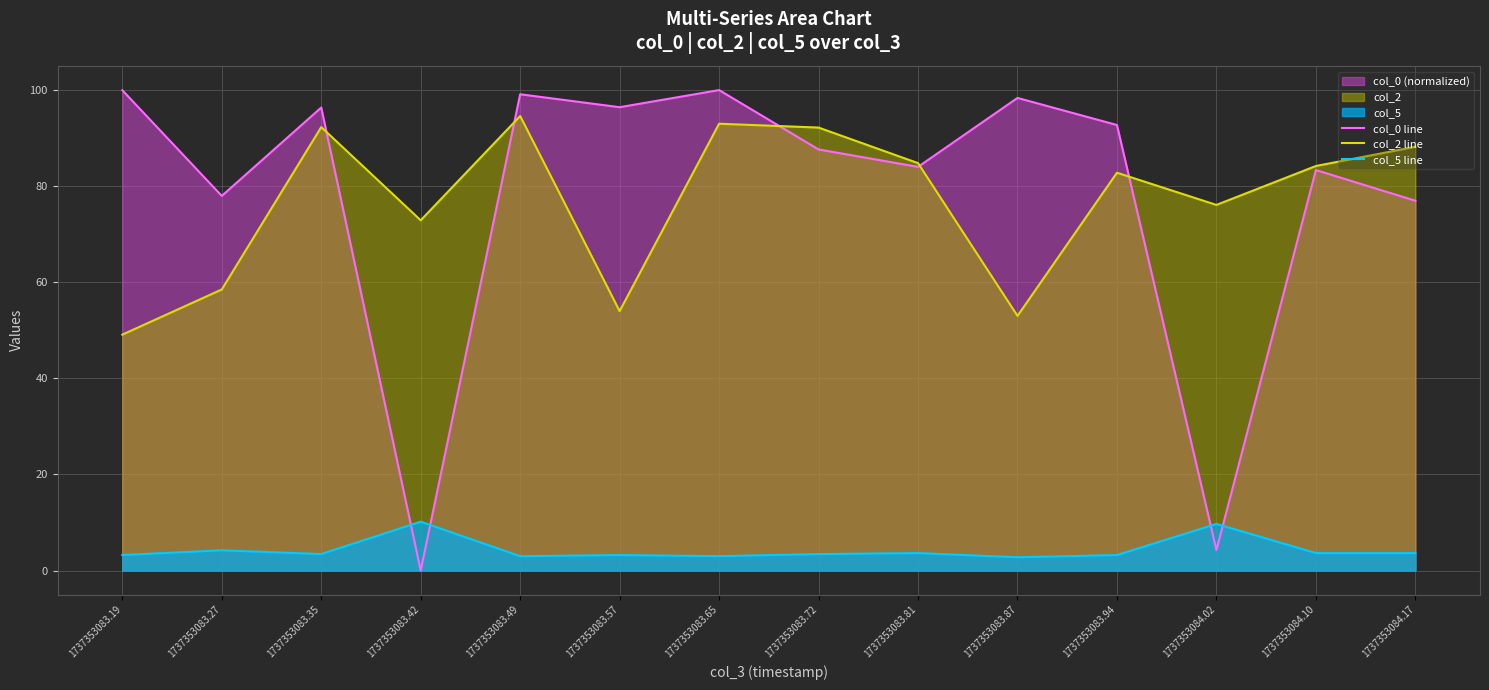

How many intersections are there between col_2 line and col_0 line?

5